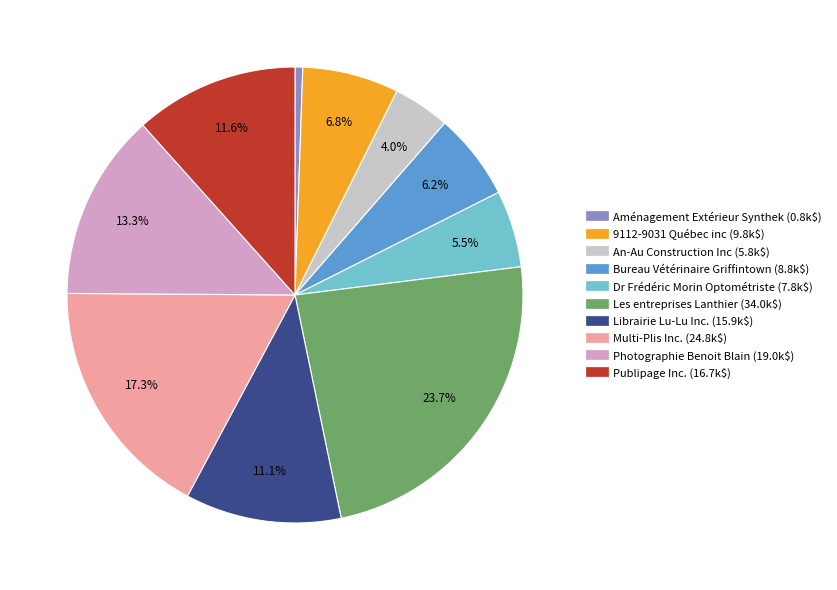

Does any single category account for the majority?

No